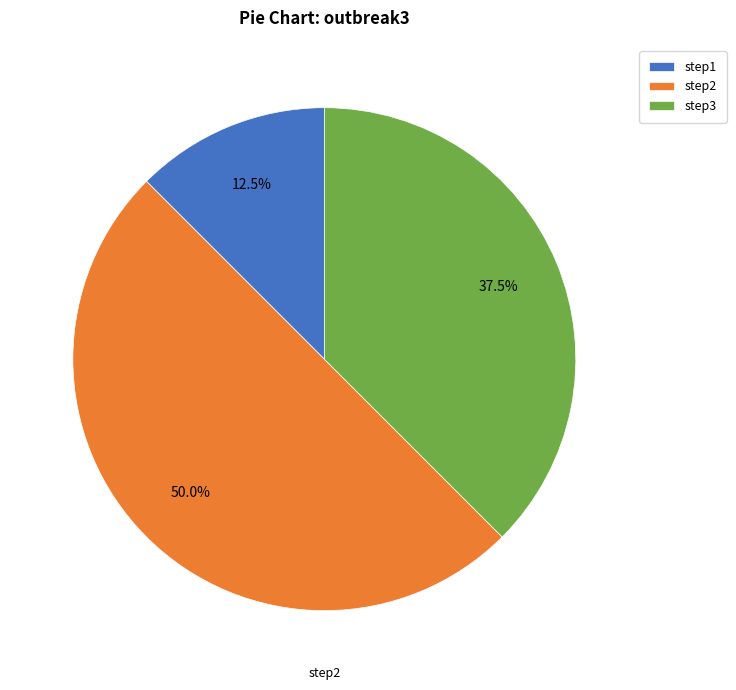

Combined, do step3 and step2 account for over 50%?

Yes